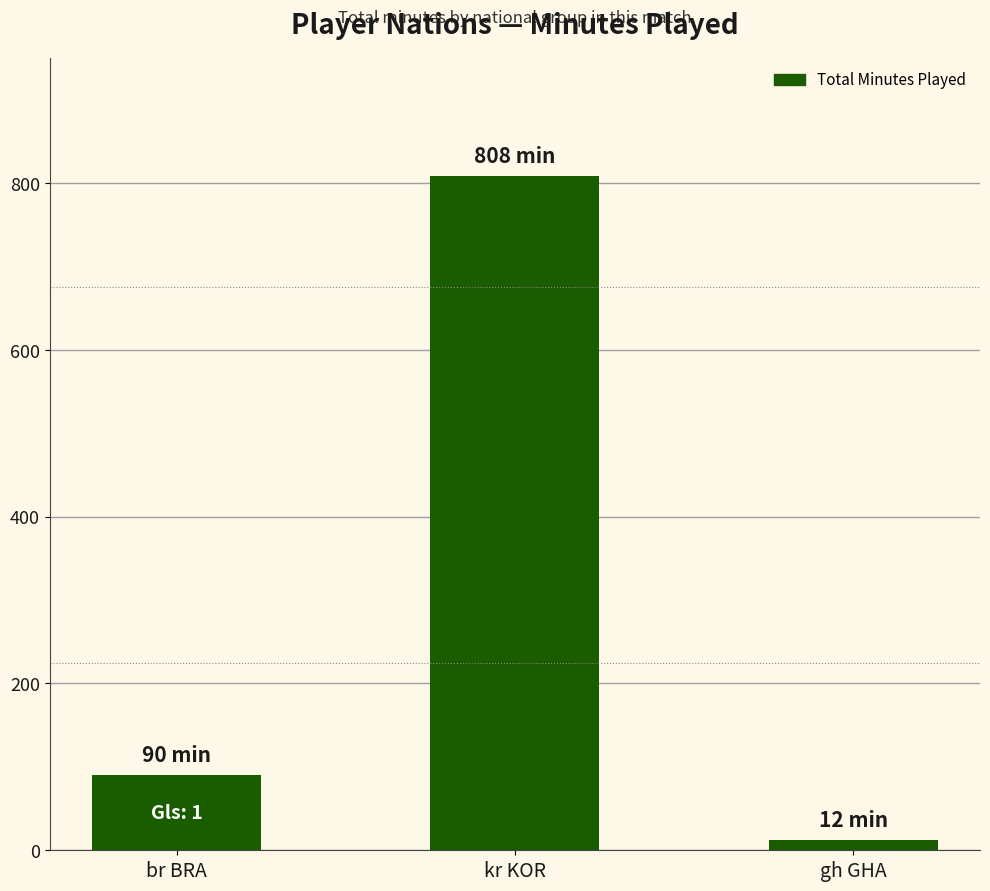

Where is the data nearest to the value 410?

br BRA